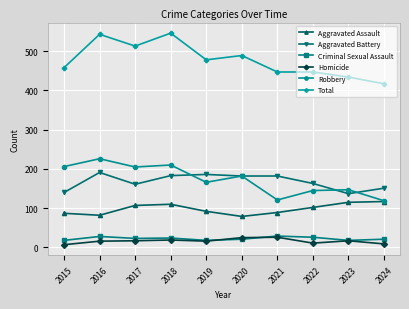

What is the value of the Robbery point at the 5th from the left?

166